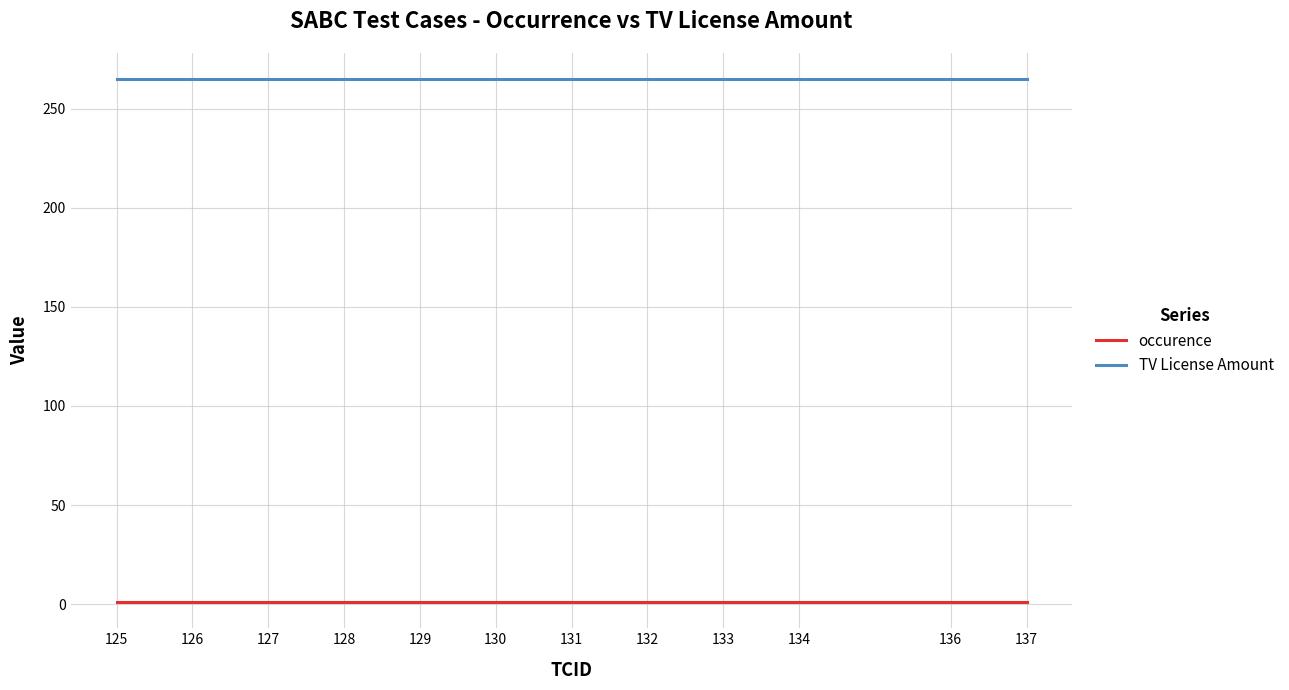

True or false: TV License Amount has a value of 414 at 133.

False